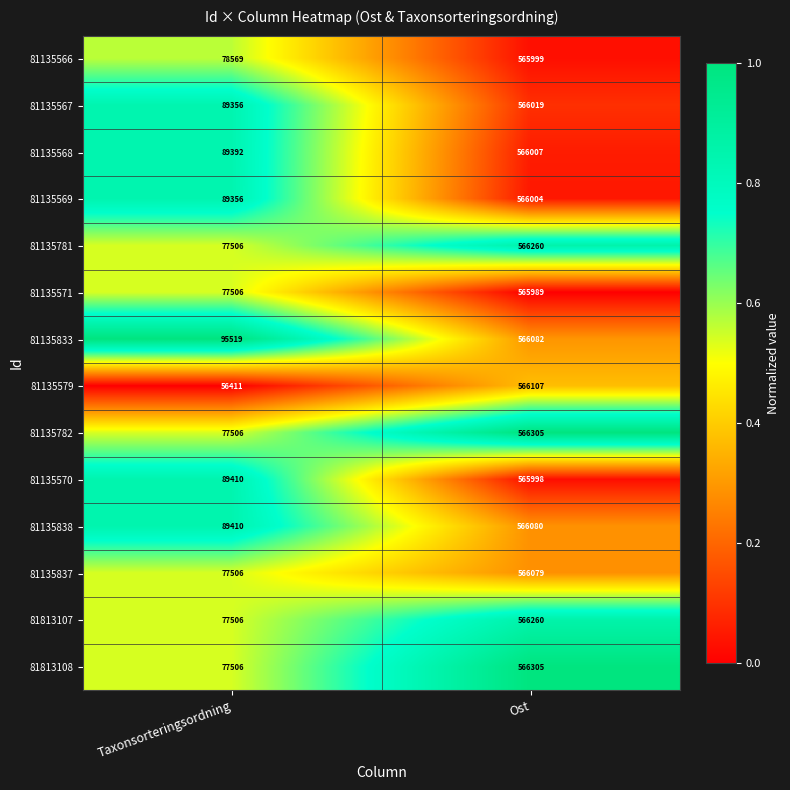

True or false: 81813107 has a value of 566260 at Ost.

True